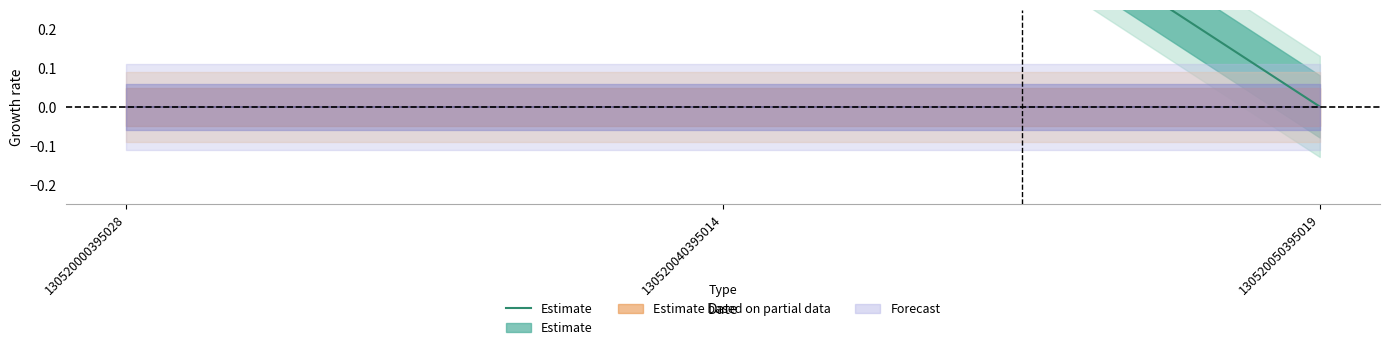

Which label corresponds to the smallest value in the chart?

130520050395019